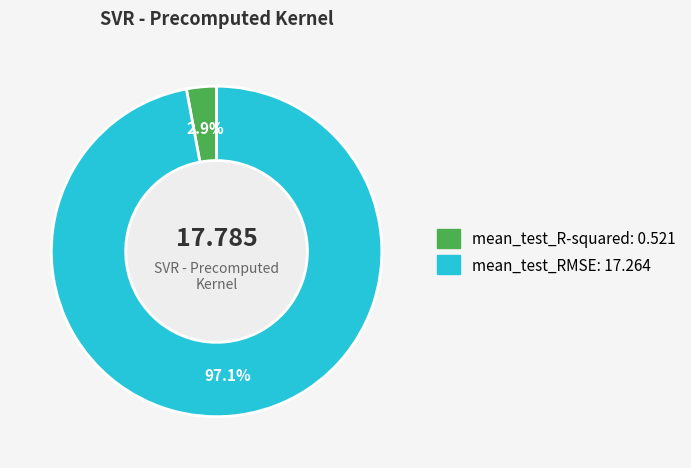

Which category has the biggest portion of the pie?

mean_test_RMSE